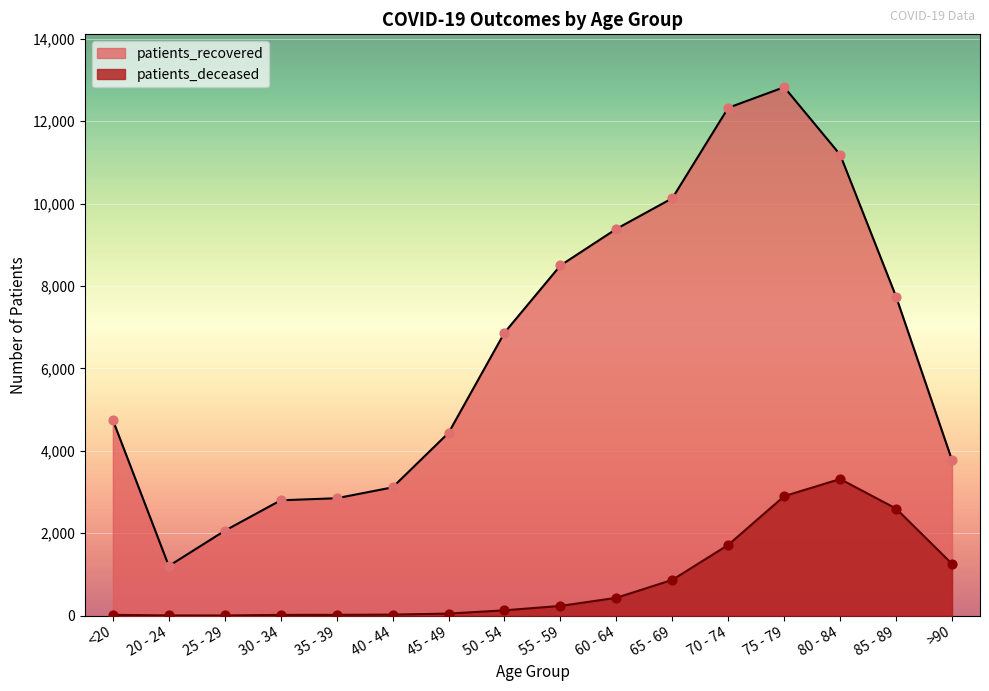

Which series contains the highest Y value?

patients_recovered